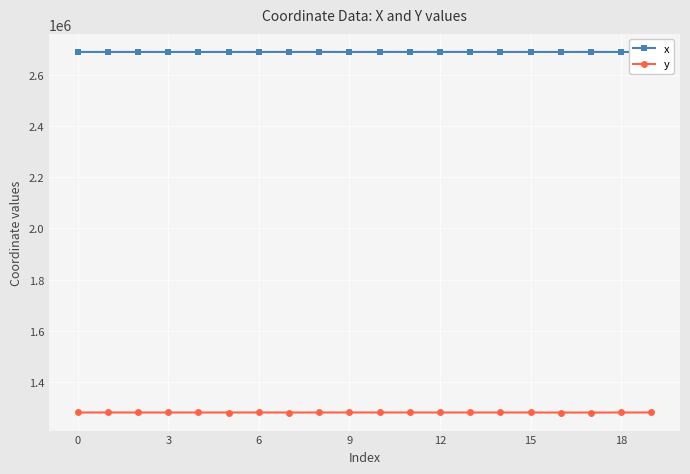

True or false: x and y cross at least once.

False